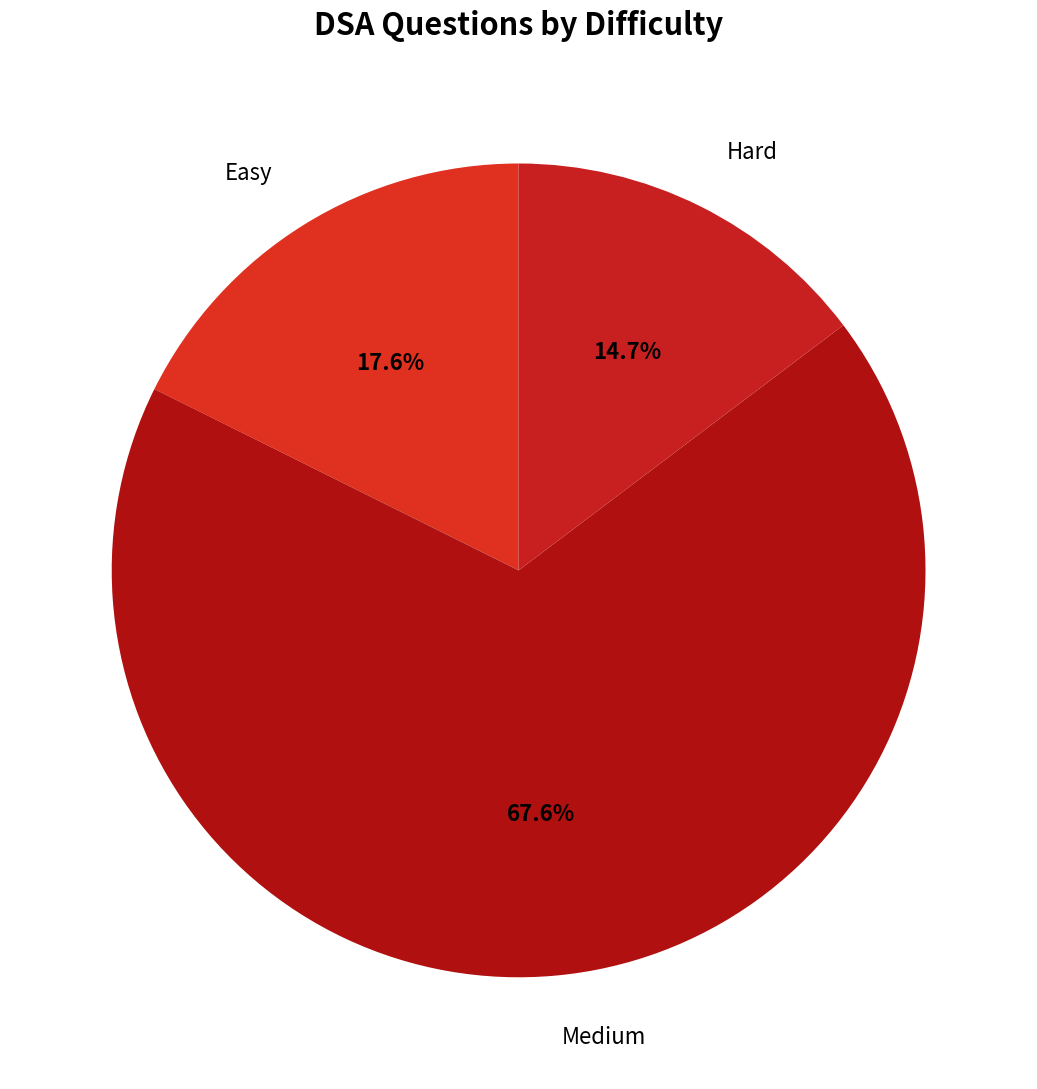

To the nearest percent, what portion does Easy represent?

18%